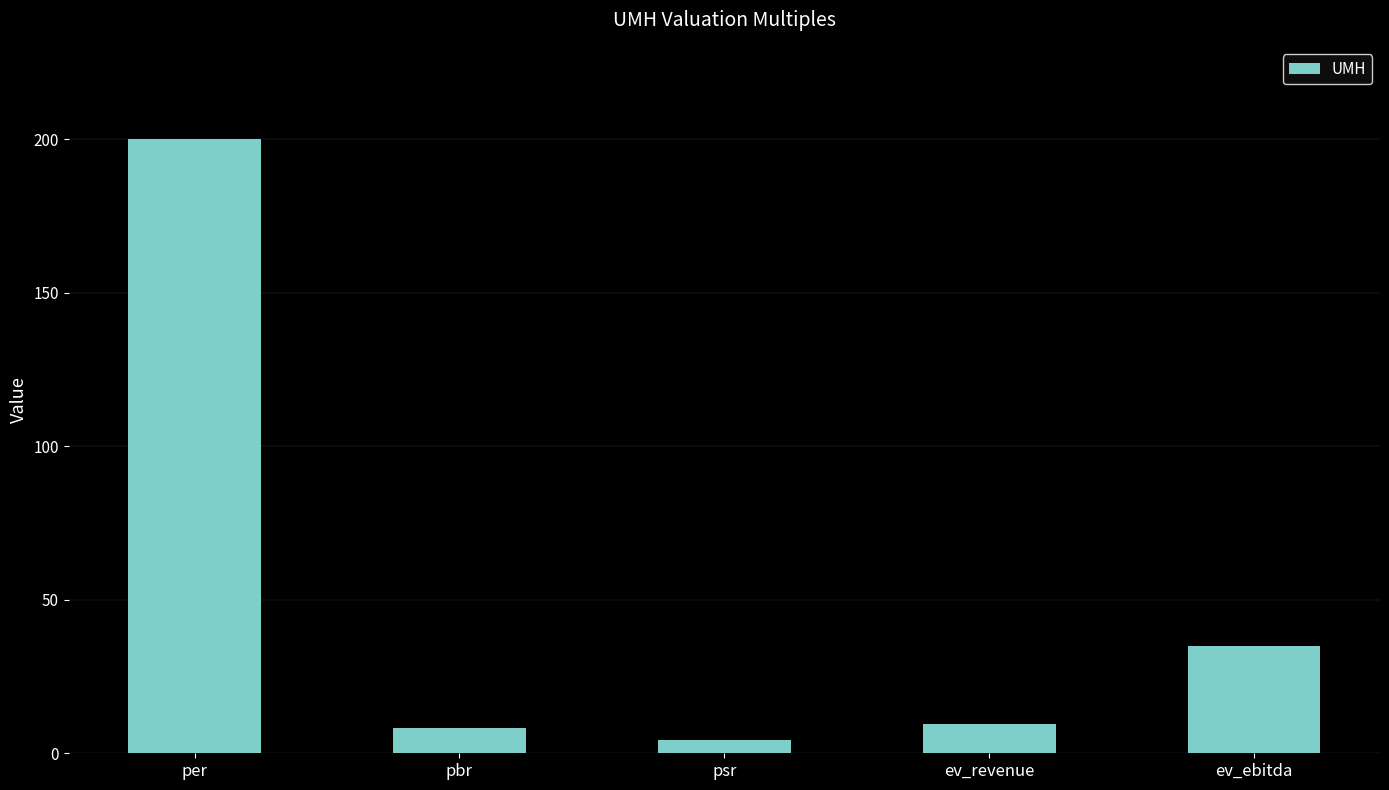

Which category has the lowest value across all series?

psr